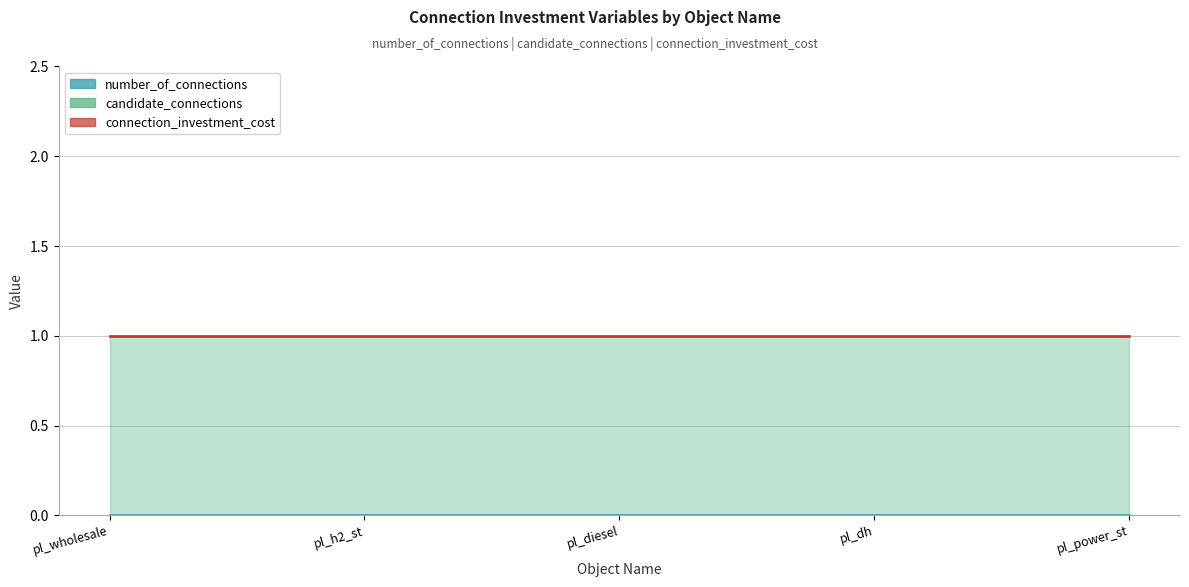

What value does the candidate_connections series have at pl_dh?

1